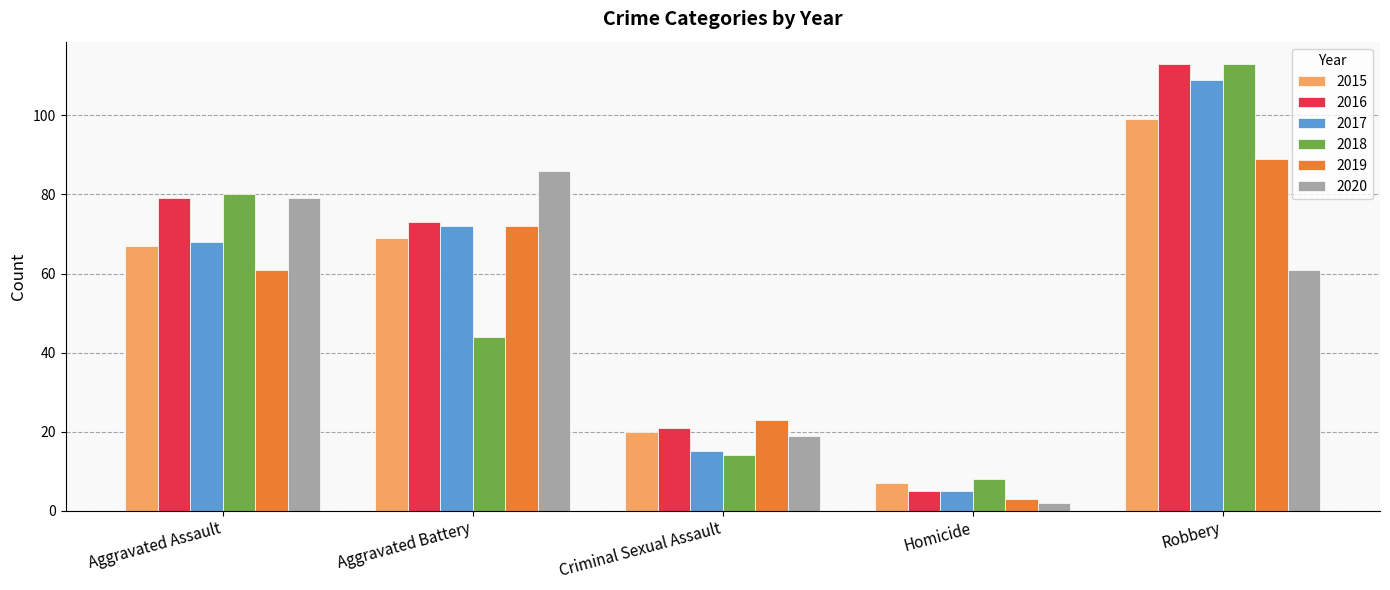

What is the label of the 2nd bar from the right?

Homicide